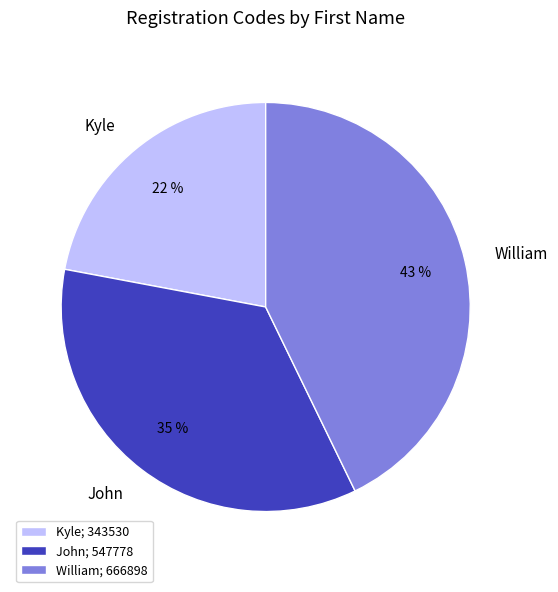

Is there a majority slice in this chart?

No